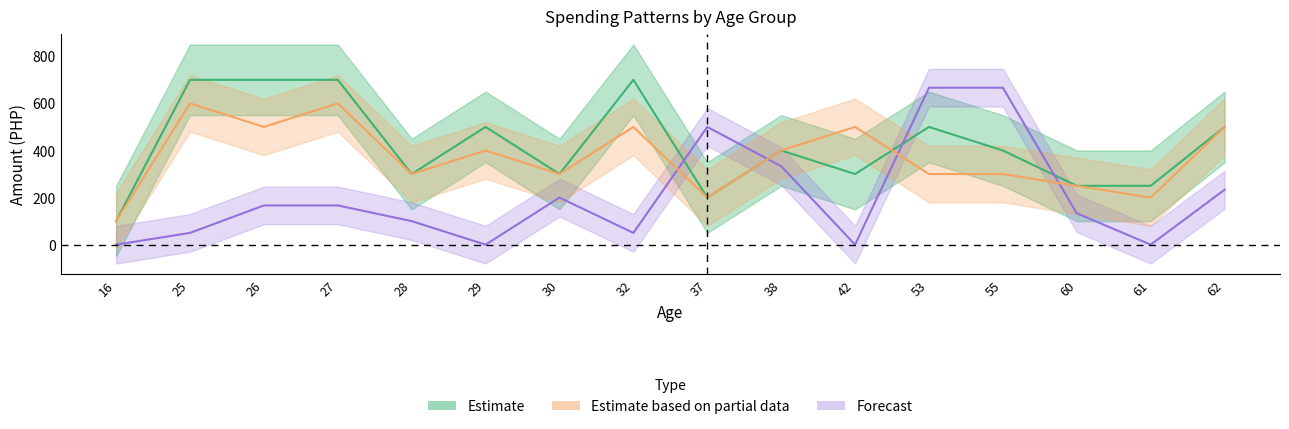

Where is the first local minimum for Meals Budget (Delivery)?

26